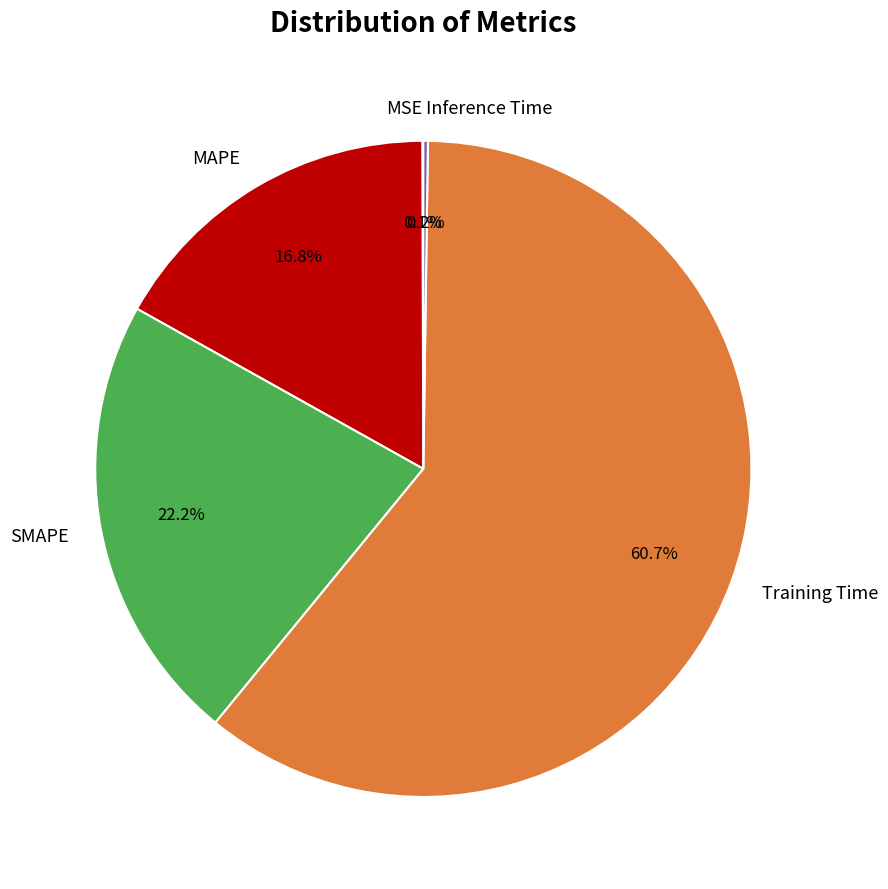

Which slice is the largest?

Training Time